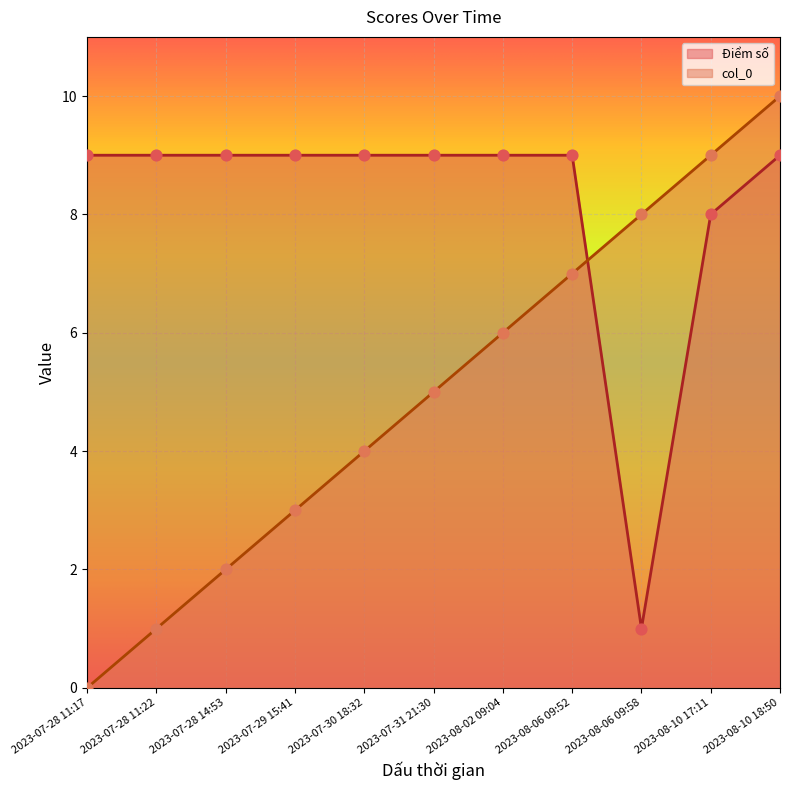

What is the ratio of the value at 2023-07-28 14:53 to the value at 2023-07-29 15:41?

1.0